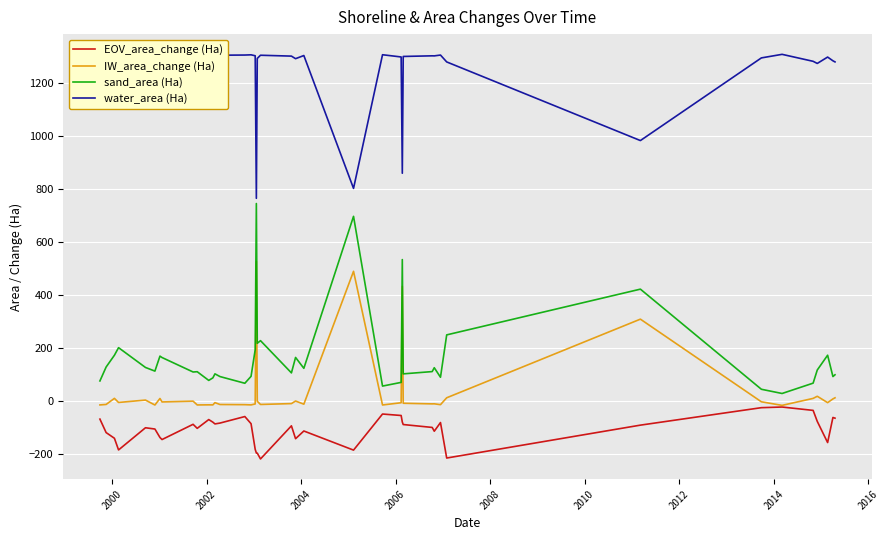

What is the greatest value displayed?

1307.0